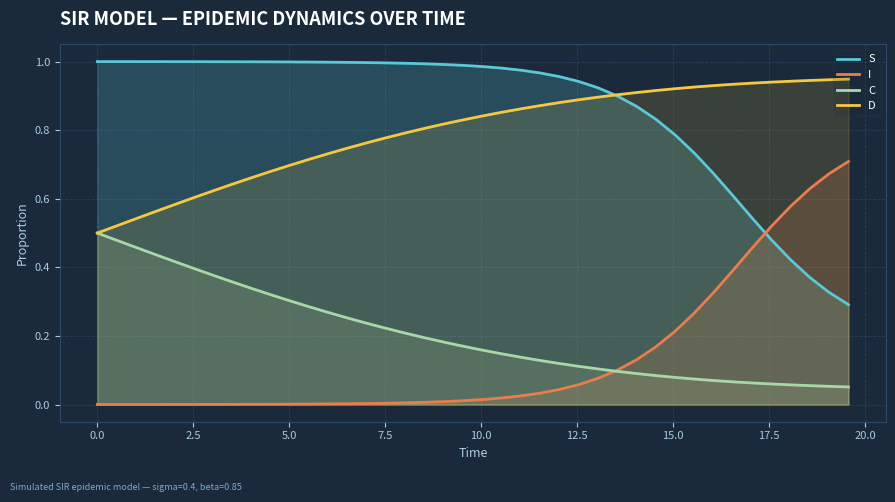

Which series ends up on top after the final intersection of I and S?

I